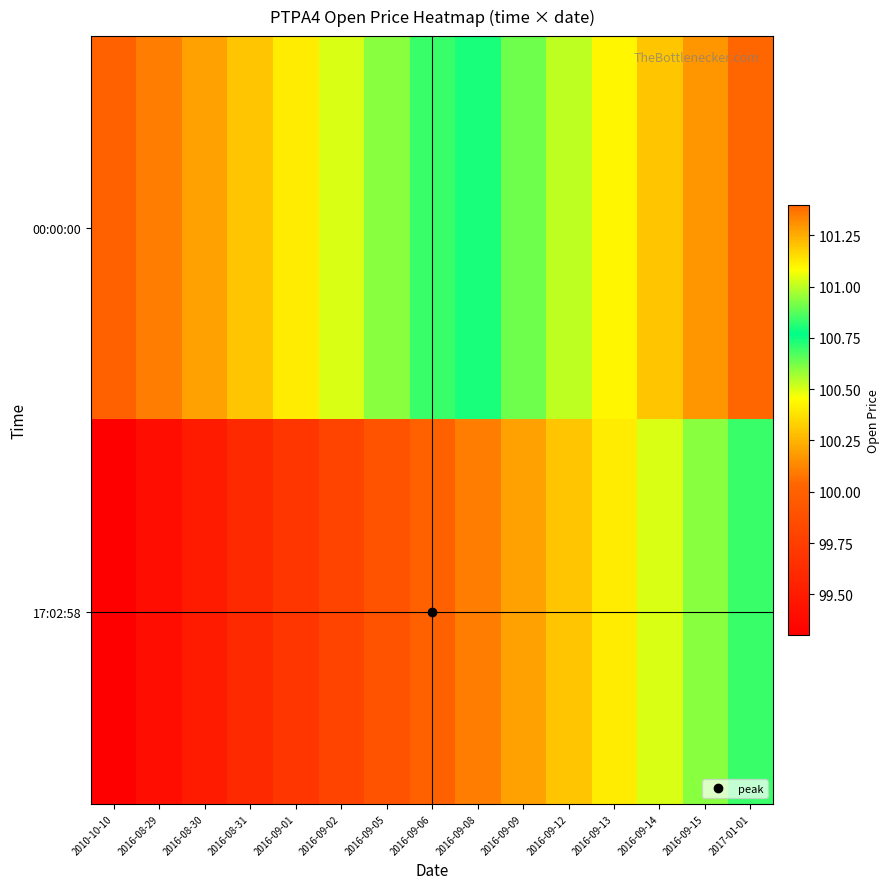

What is the total value across all series at 2016-09-14?

201.7